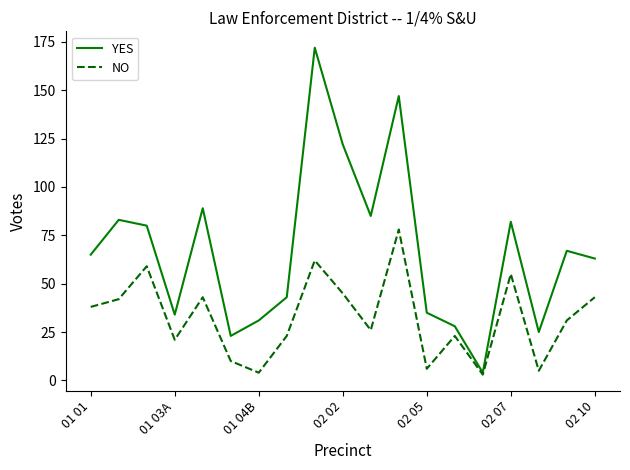

What is the difference between the second highest and minimum values in the YES series?

143